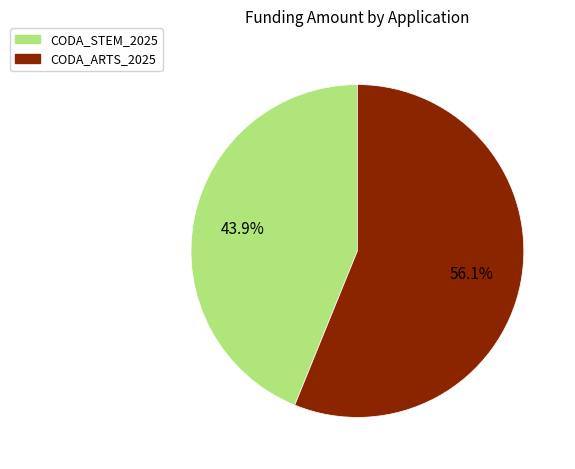

To the nearest percent, what is the average slice percentage?

50%